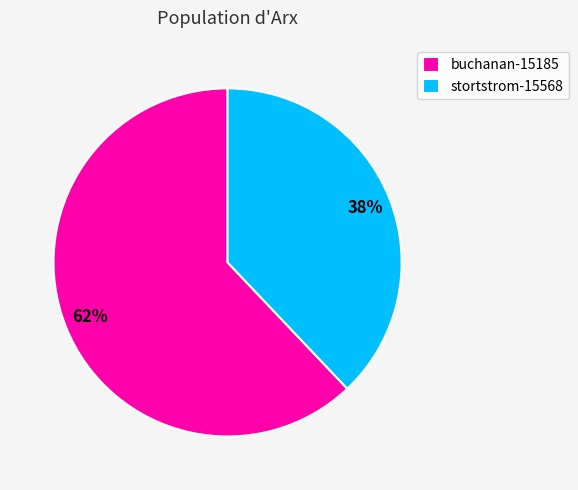

Is it true that stortstrom-15568 is 38% of the pie?

True